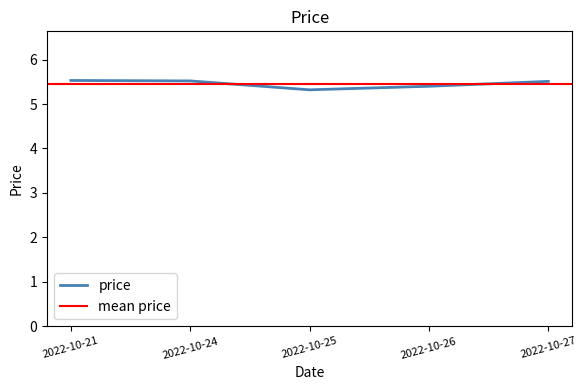

The chart shows a value of 5.5 at 2022-10-24. True or false?

True